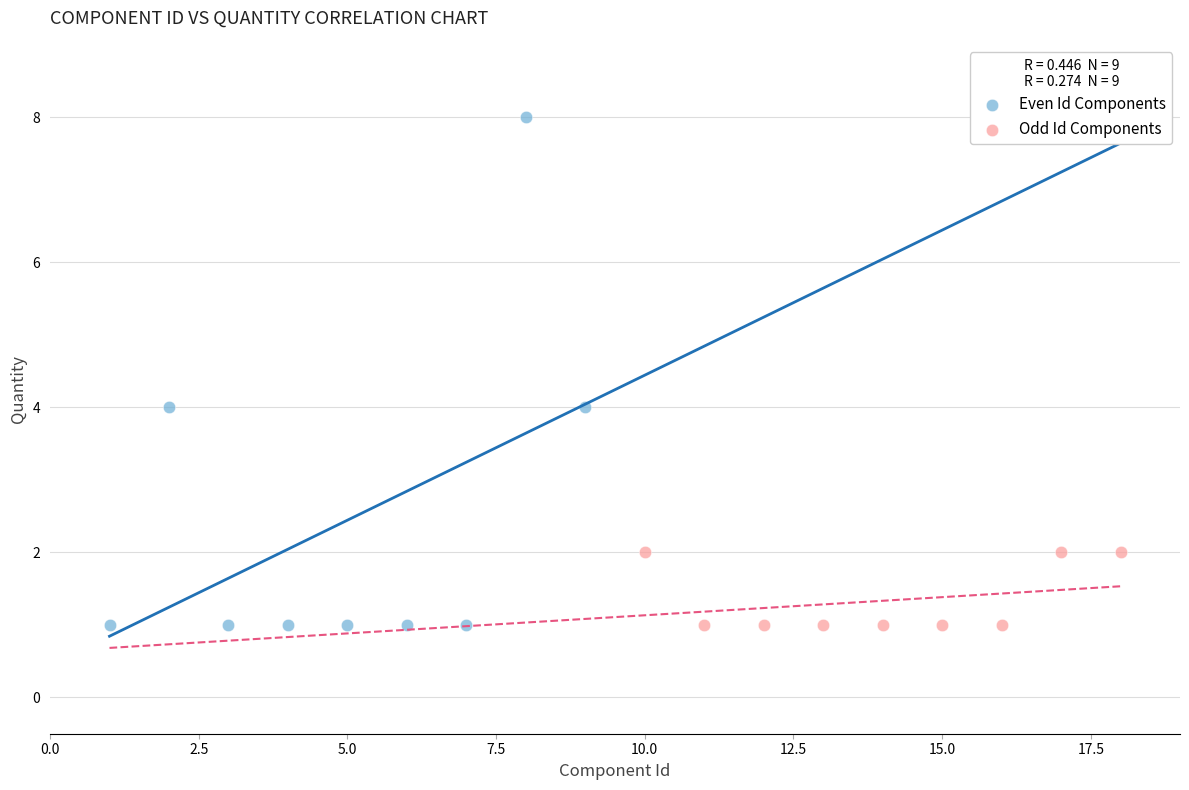

Which series has the largest Y range (max minus min)?

Even Id Components